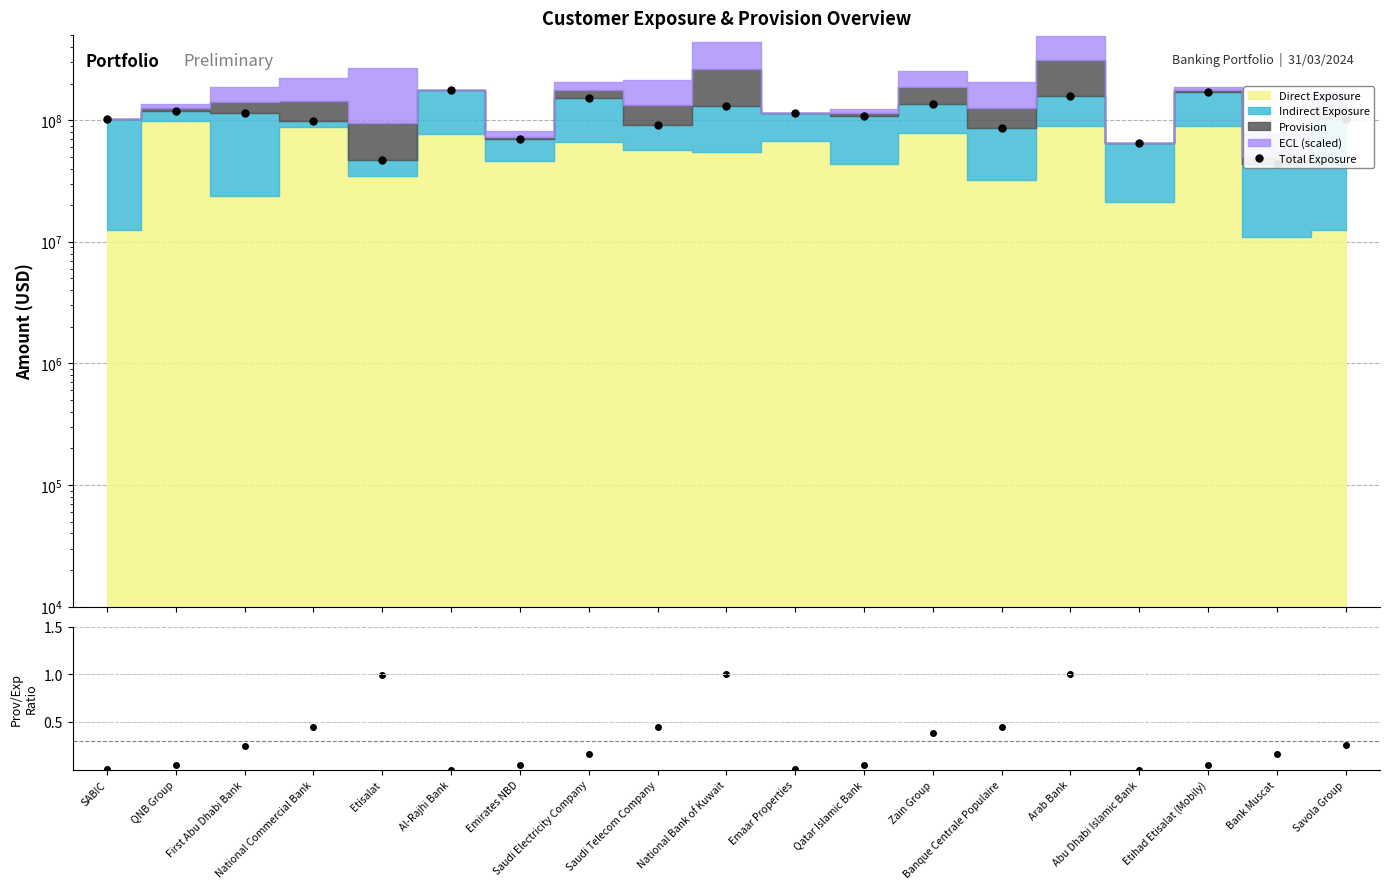

True or false: Total Exposure and Provision/Exposure cross at least once.

False